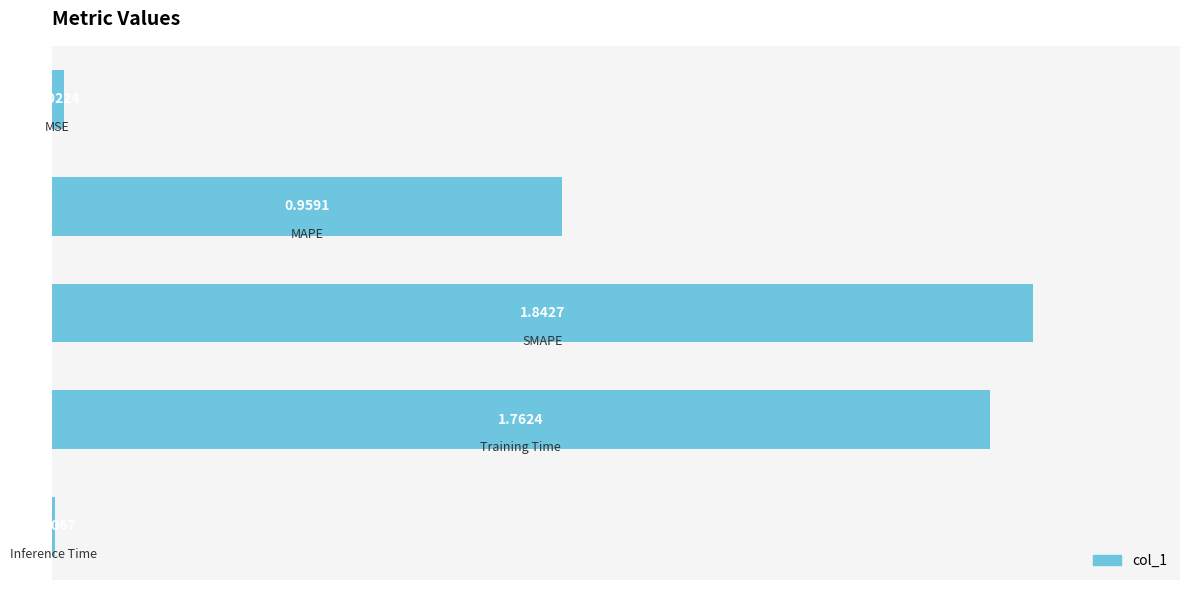

What is the sum of all values?

4.6